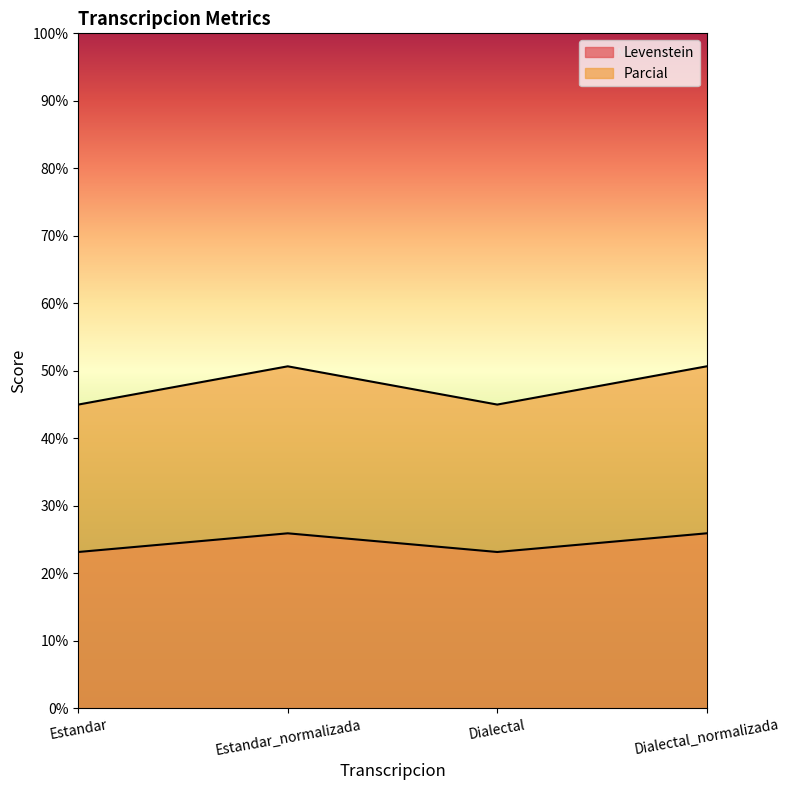

In Parcial, how many points are lower than both neighbors (excluding endpoints)?

1